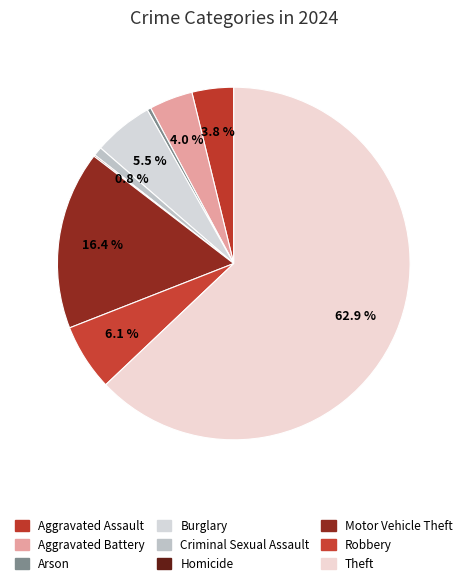

What is the total percentage of Theft and Burglary?

68.4%